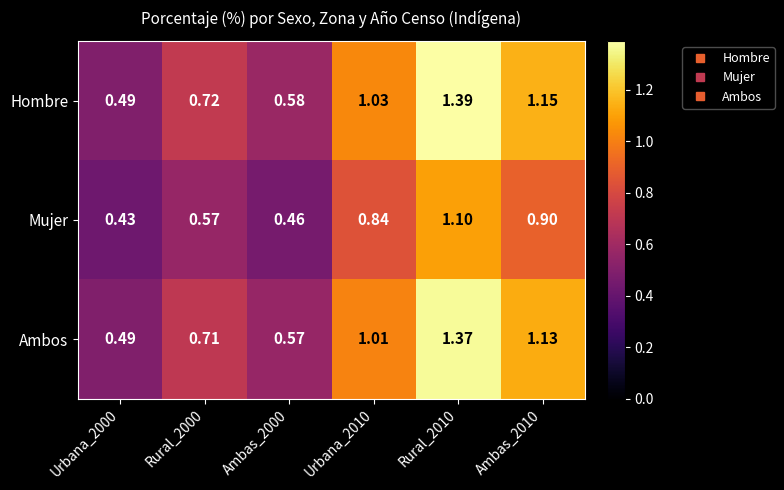

Between Rural_2000 and Urbana_2010, which series saw the biggest shift?

Hombre